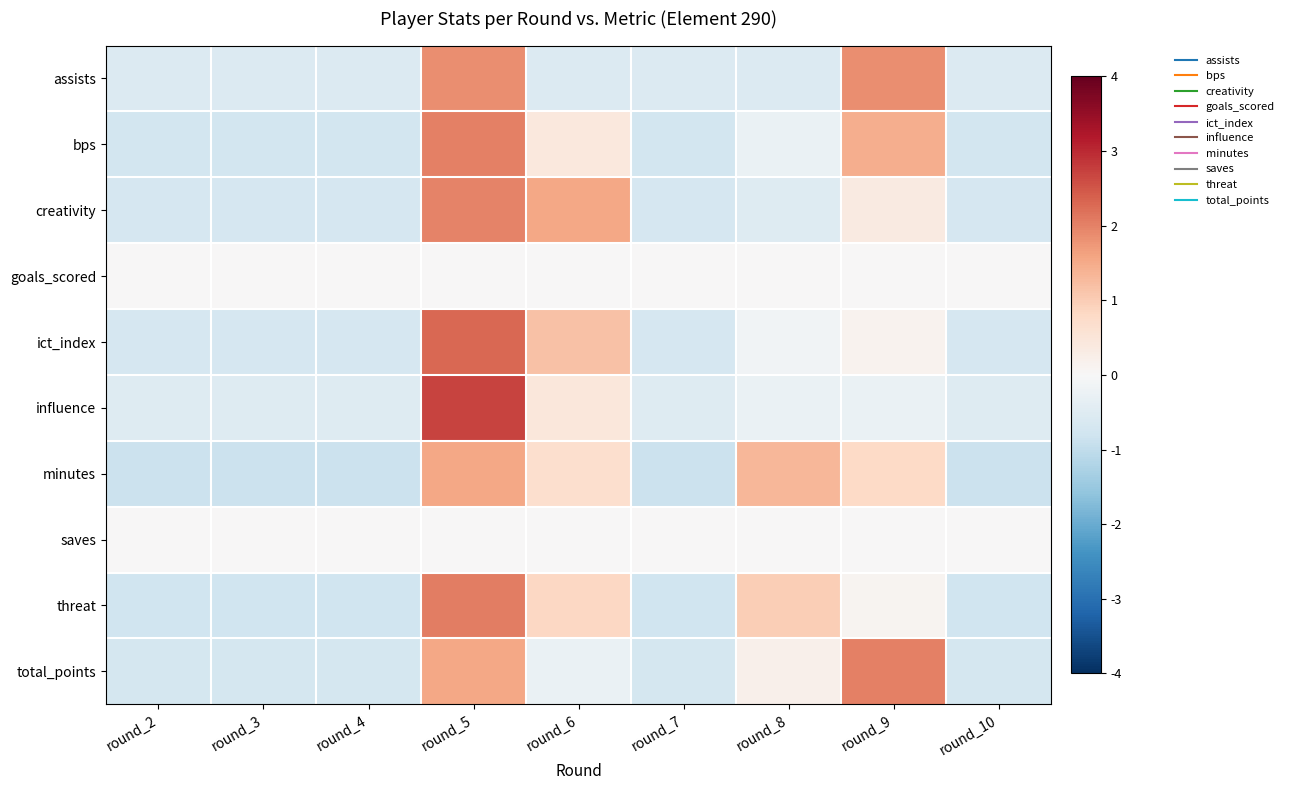

What is the spread (max minus min) of values at round_4?

0.9